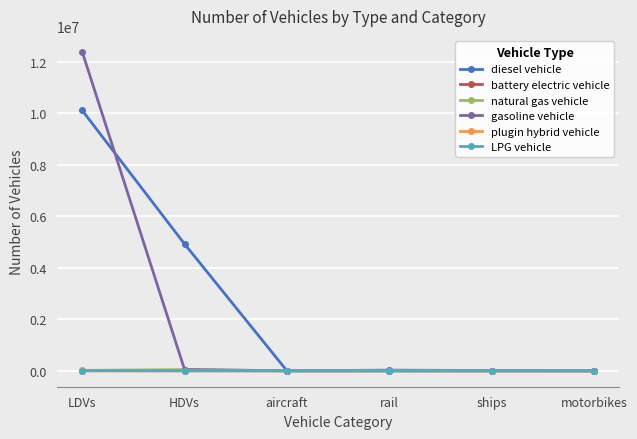

The value of natural gas vehicle at aircraft is 0.0. True or false?

True